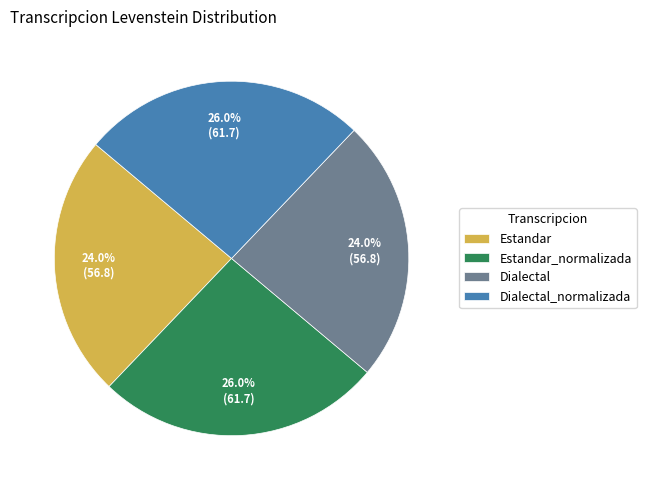

Is there any slice that represents more than half of the pie?

No